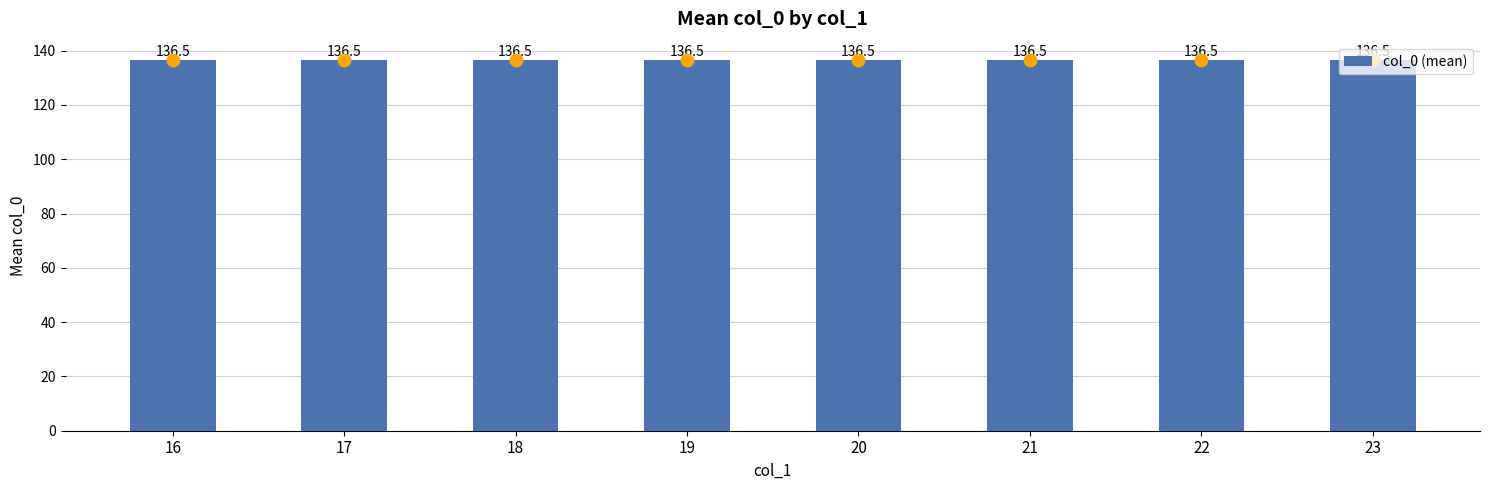

Which has a higher value, 16 or 17?

17